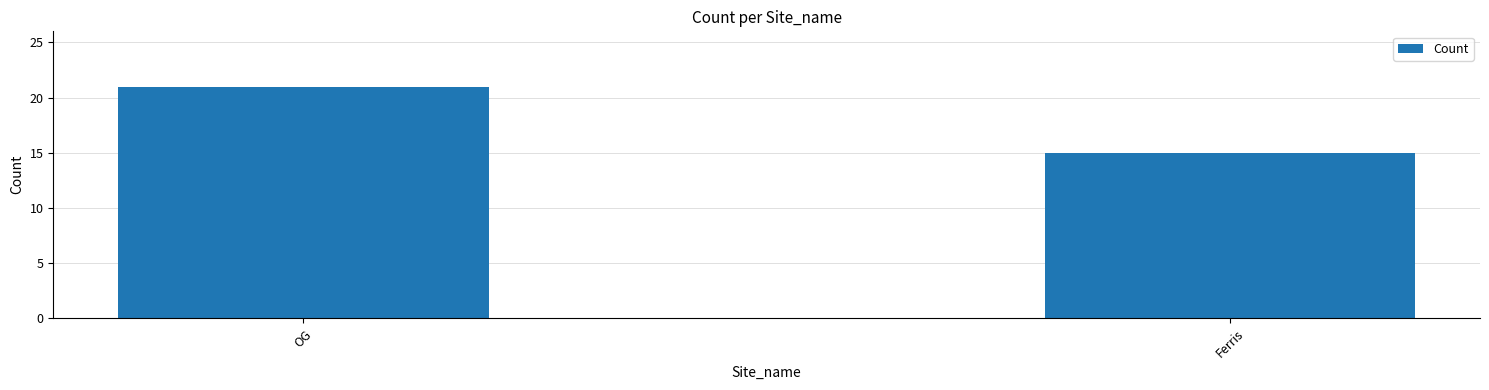

What is the difference between the maximum and minimum values?

6